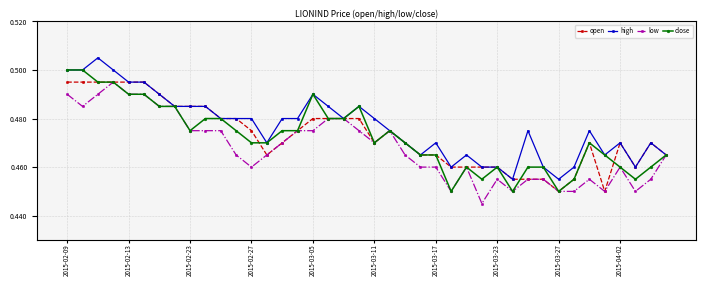

Count the high values in the range 0 to 1.

40